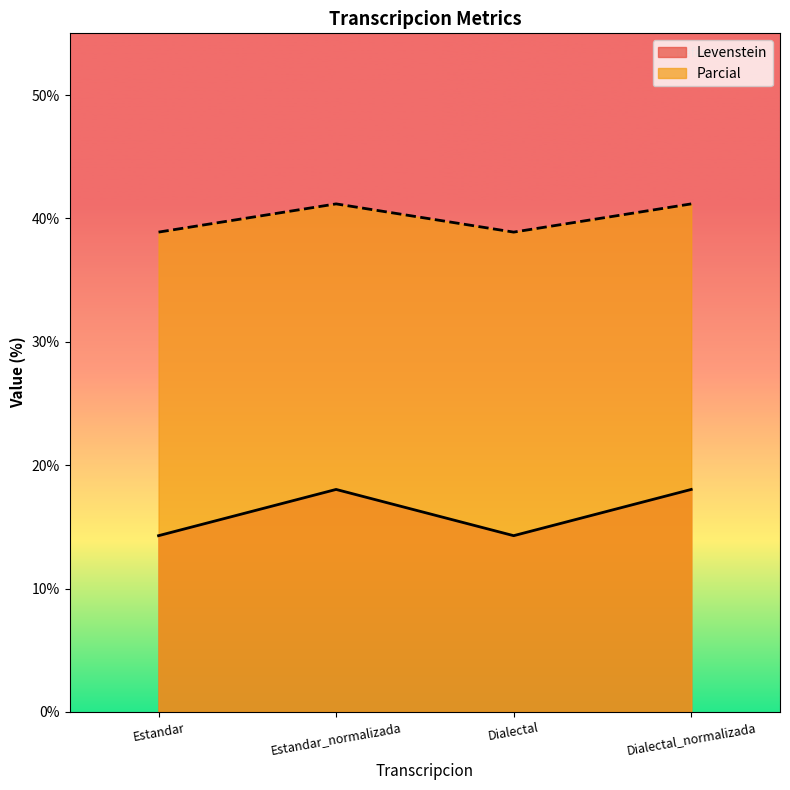

At Dialectal_normalizada, list the series in order from largest to smallest.

Parcial, Levenstein